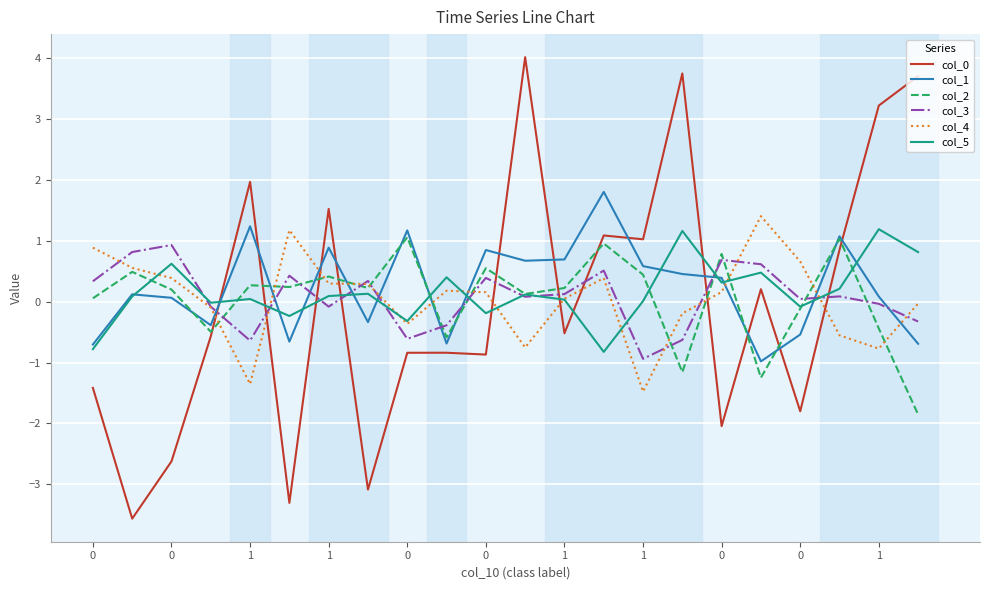

What is the lowest value of the col_3 series?

-0.9